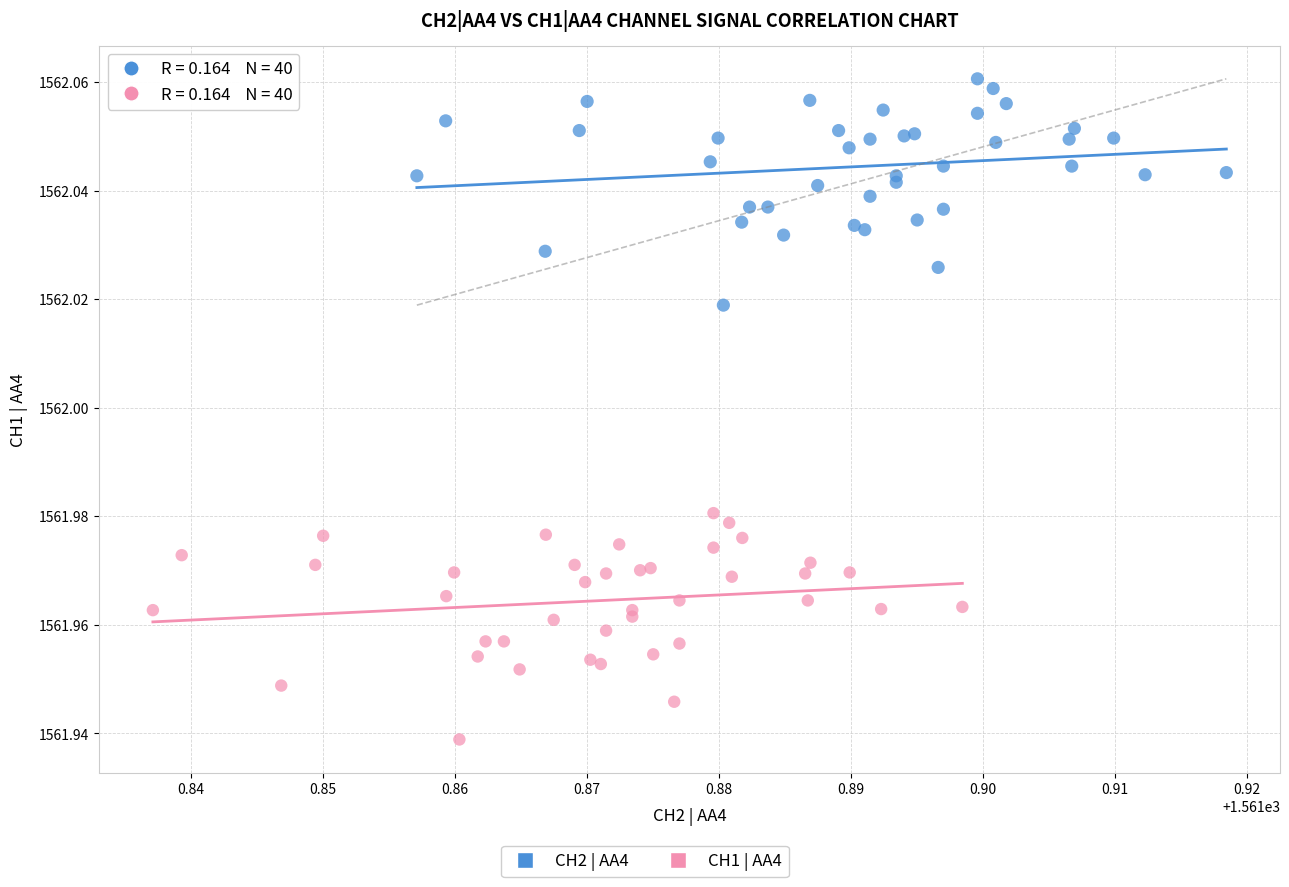

Which series reaches the minimum Y coordinate?

CH1 | AA4